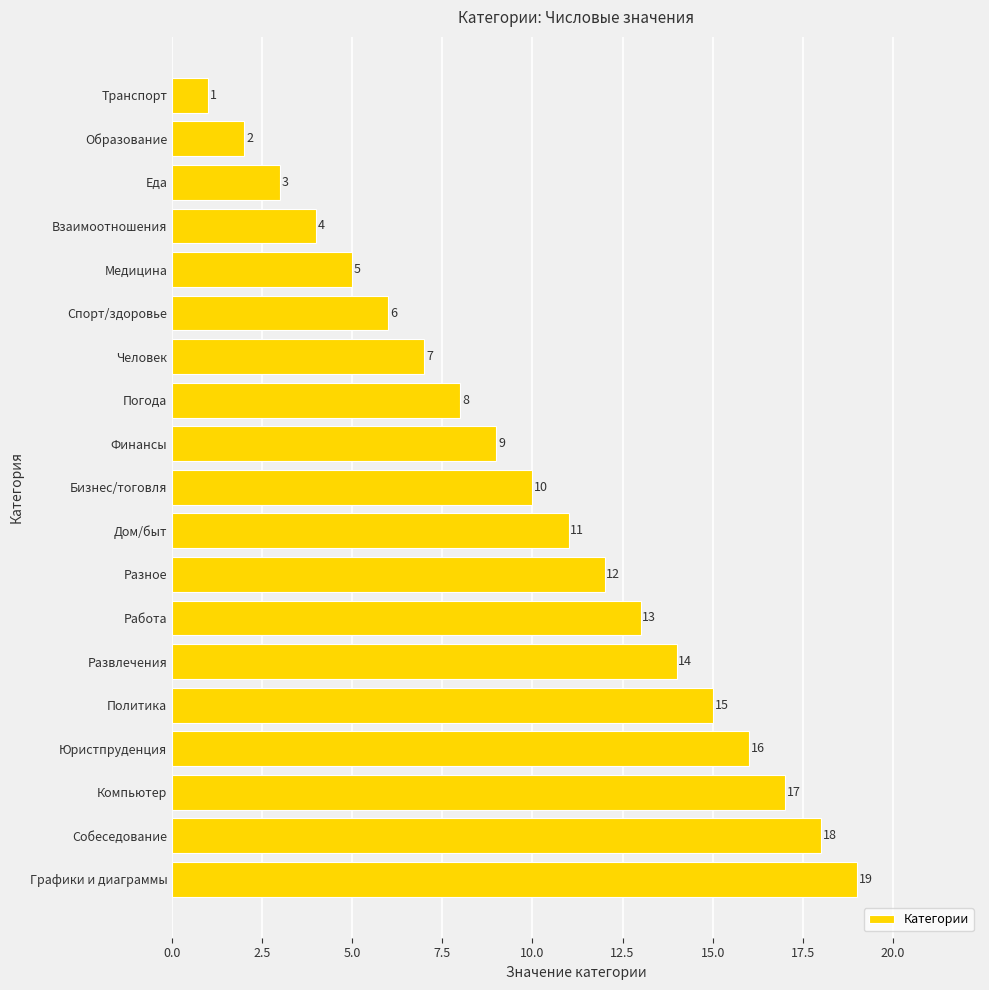

What is the difference between the maximum and minimum values?

18